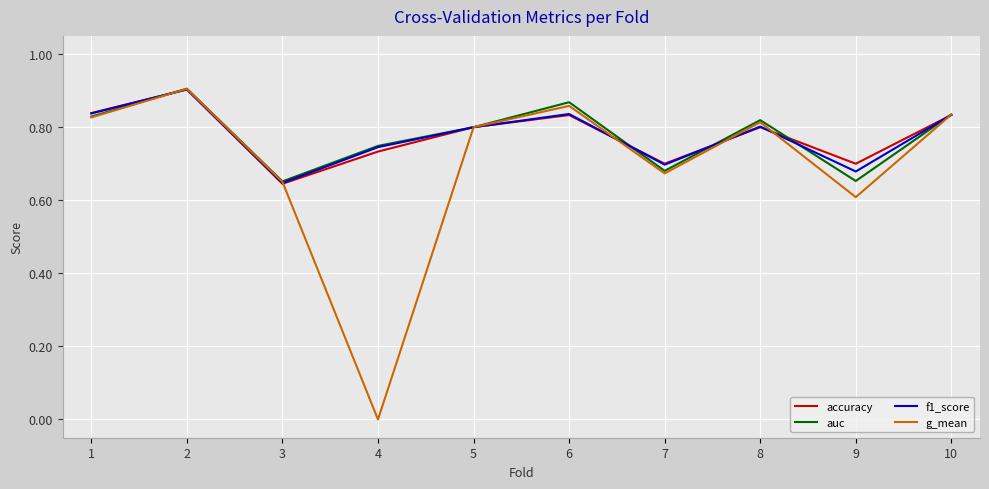

Which series changed the most between 5 and 7?

g_mean